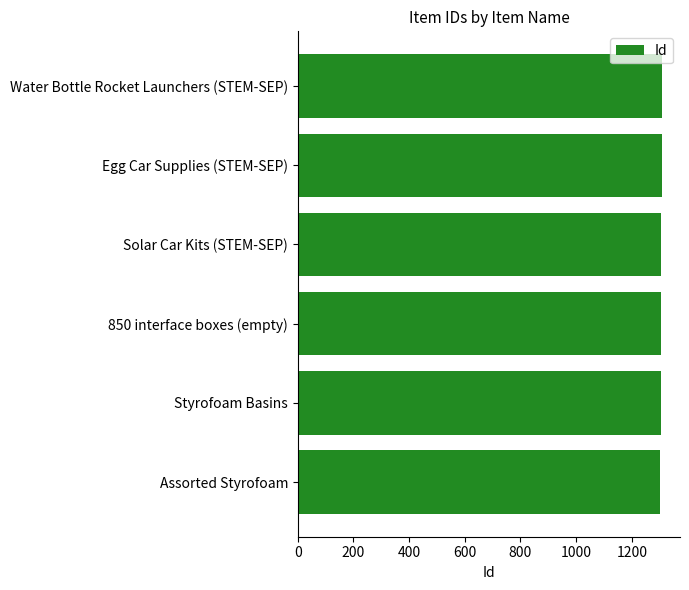

What is the minimum value shown in the chart?

1303